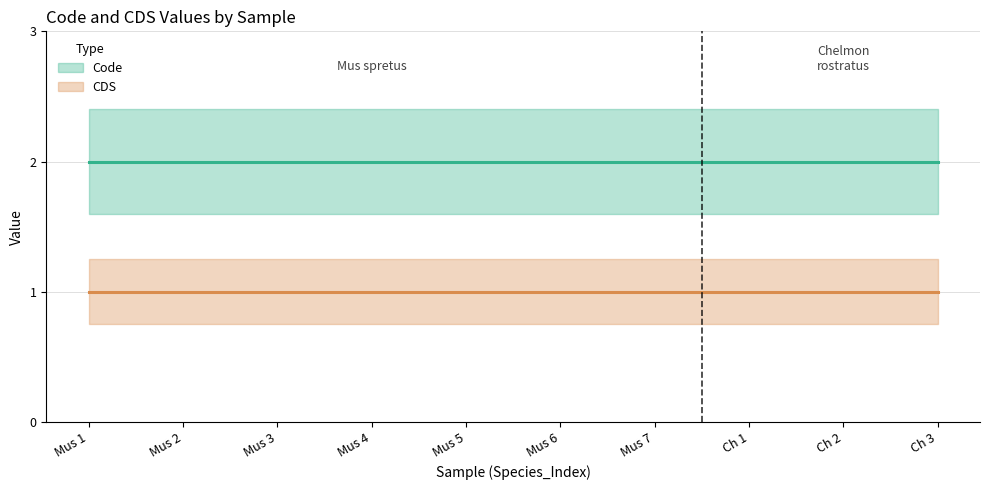

What is the sum of the CDS values at Chelmon rostratus and Mus spretus?

2